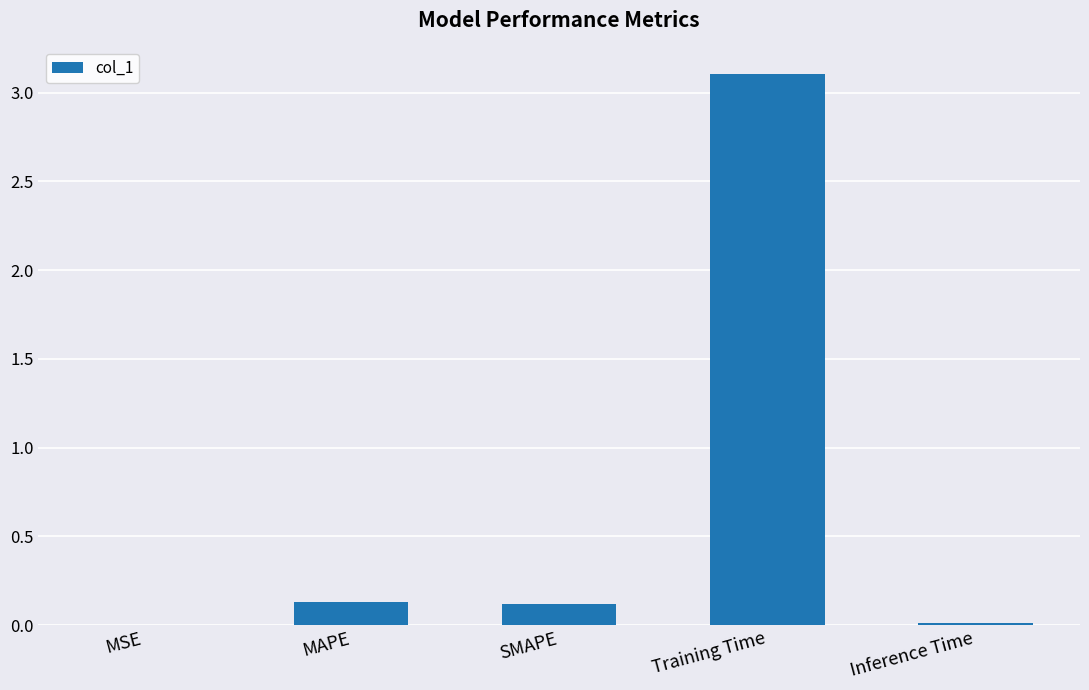

True or false: the data shows 3.1 at Training Time.

True